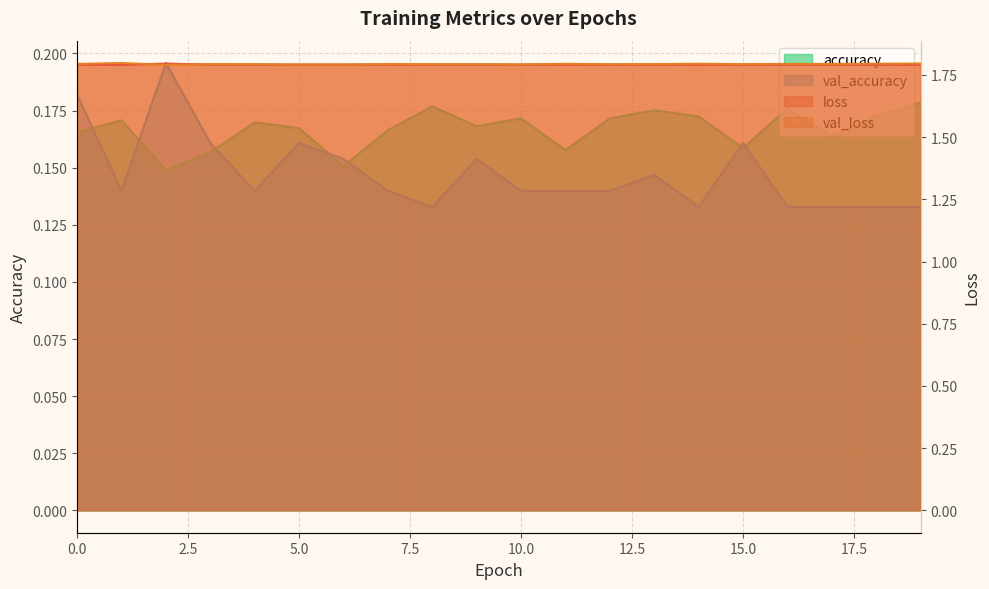

Reading right to left, list all the values displayed in this chart.

loss: 19=1.8	18=1.8	17=1.8	16=1.8	15=1.8	14=1.8	13=1.8	12=1.8	11=1.8	10=1.8	9=1.8	8=1.8	7=1.8	6=1.8	5=1.8	4=1.8	3=1.8	2=1.8	1=1.8	0=1.8
val_loss: 19=1.8	18=1.8	17=1.8	16=1.8	15=1.8	14=1.8	13=1.8	12=1.8	11=1.8	10=1.8	9=1.8	8=1.8	7=1.8	6=1.8	5=1.8	4=1.8	3=1.8	2=1.8	1=1.8	0=1.8
accuracy: 19=0.2	18=0.2	17=0.2	16=0.2	15=0.2	14=0.2	13=0.2	12=0.2	11=0.2	10=0.2	9=0.2	8=0.2	7=0.2	6=0.2	5=0.2	4=0.2	3=0.2	2=0.1	1=0.2	0=0.2
val_accuracy: 19=0.1	18=0.1	17=0.1	16=0.1	15=0.2	14=0.1	13=0.1	12=0.1	11=0.1	10=0.1	9=0.2	8=0.1	7=0.1	6=0.2	5=0.2	4=0.1	3=0.2	2=0.2	1=0.1	0=0.2